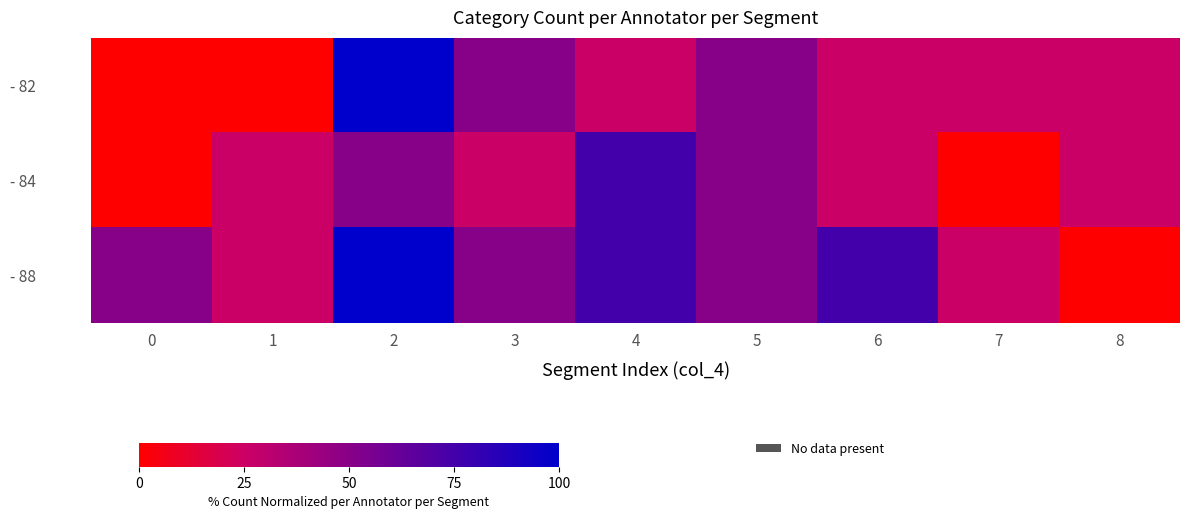

Rank the series at 1 from highest to lowest value.

- 84, - 88, - 82